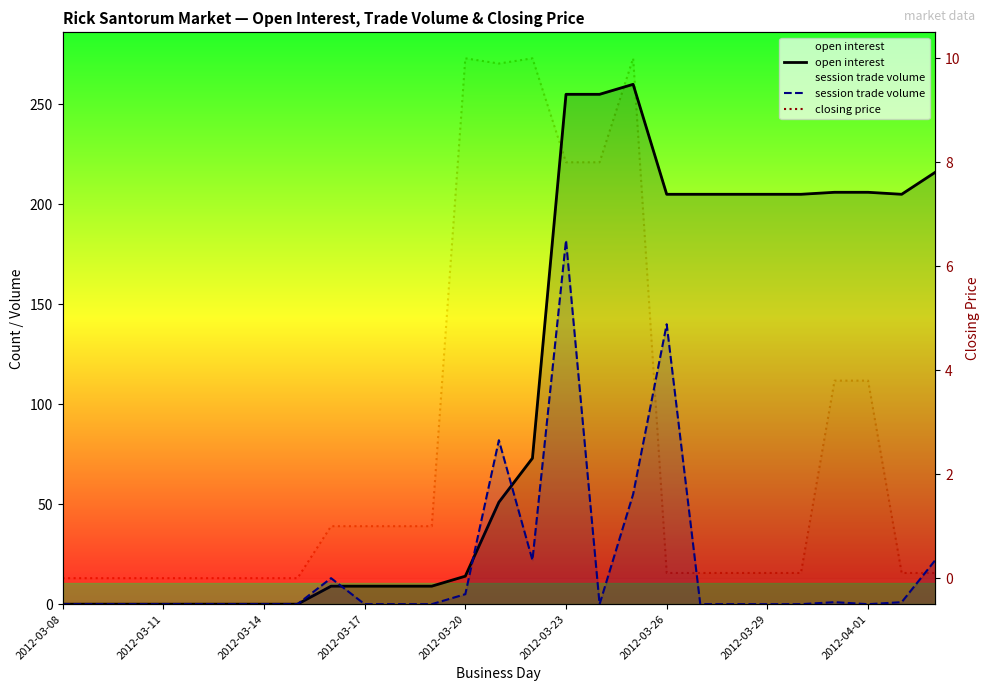

Which series ends up on top after the final intersection of open interest and session trade volume?

open interest